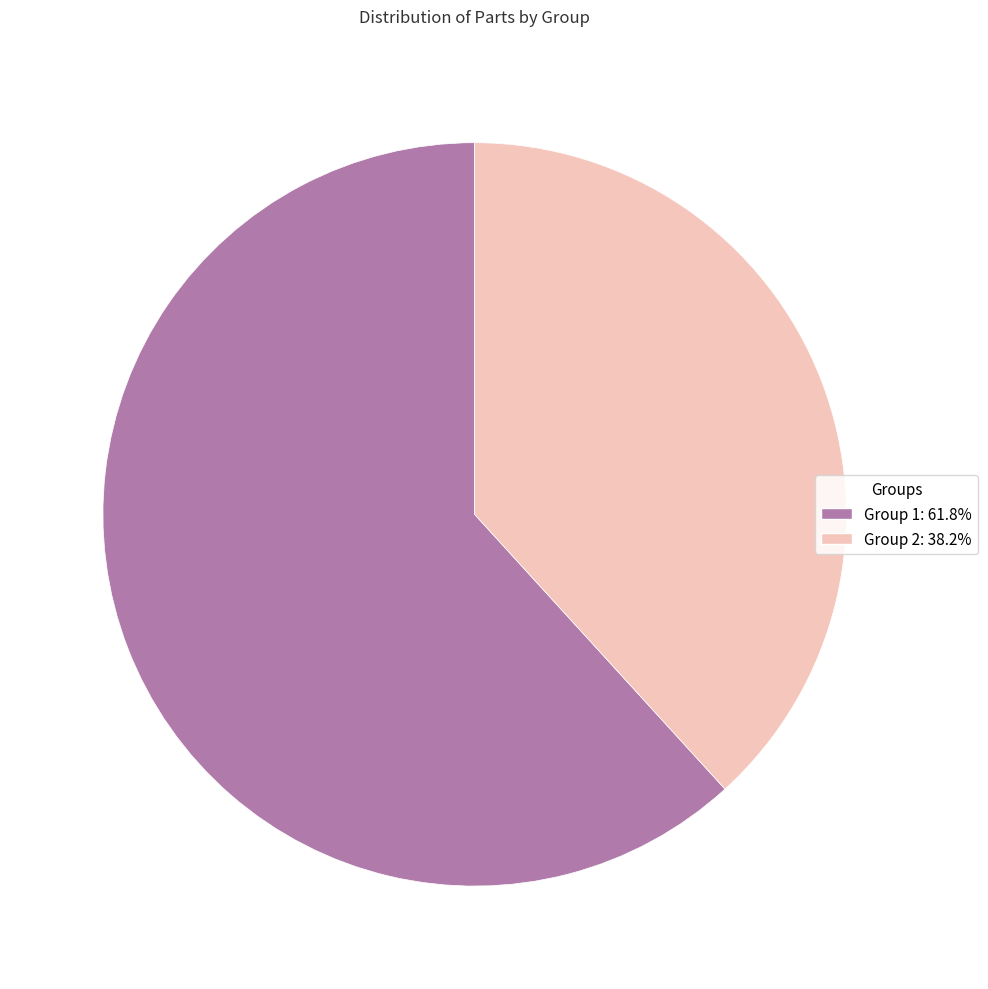

Which slice represents more than half of the pie?

Group 1